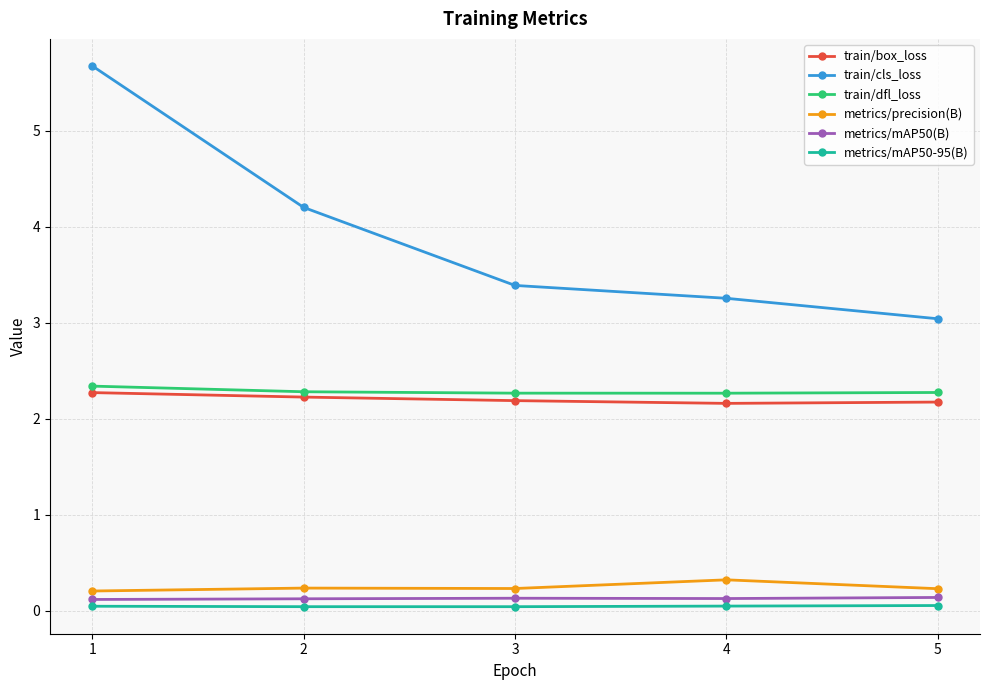

What is the value of the metrics/mAP50(B) point at the 1st from the left?

0.1